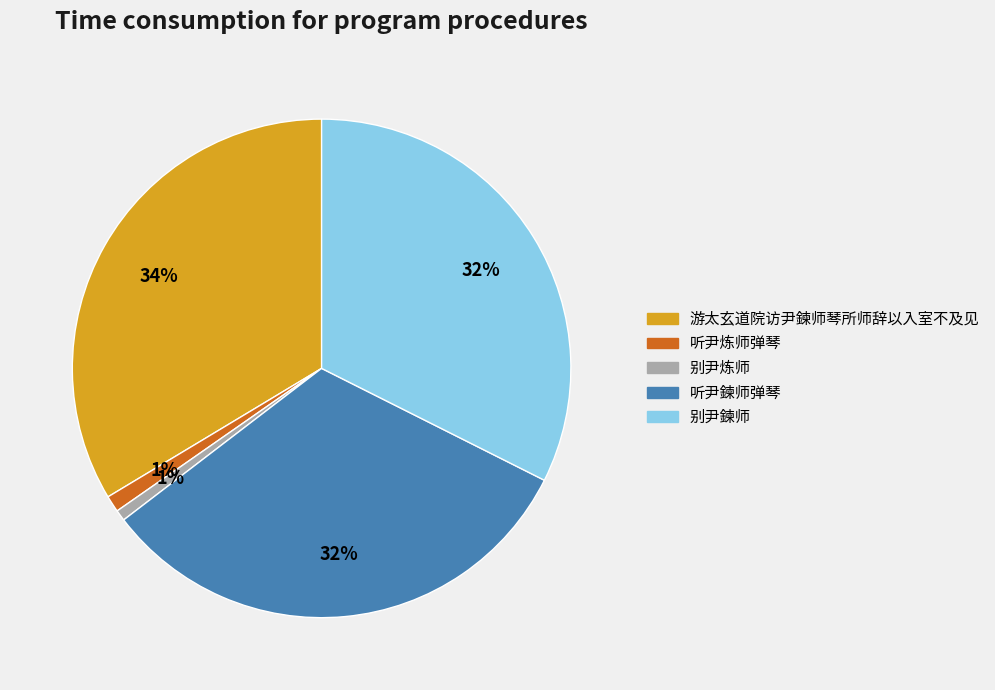

What percentage is the 听尹炼师弹琴 slice, to the nearest percent?

1%